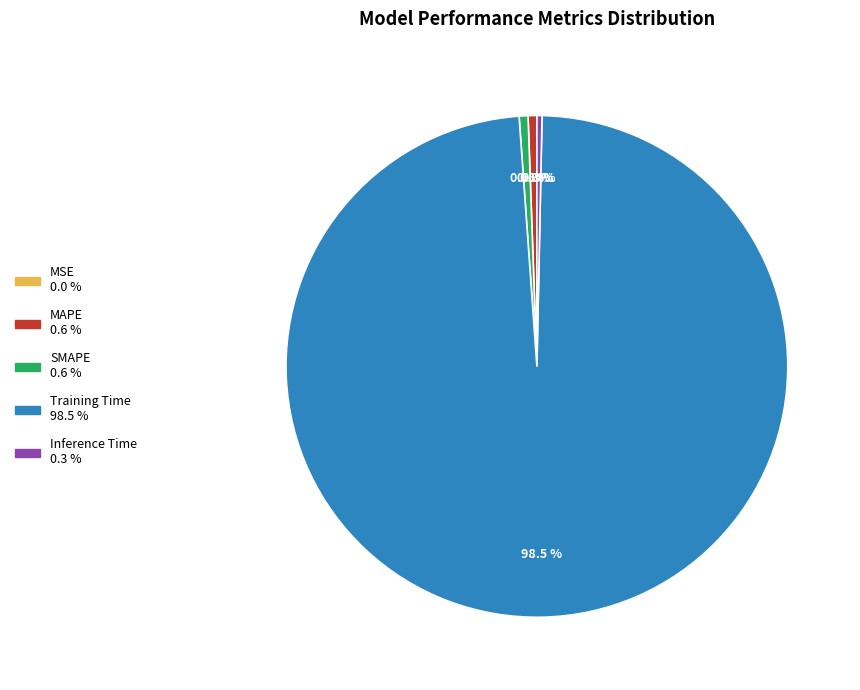

Which has a higher value, MAPE or Training Time?

Training Time